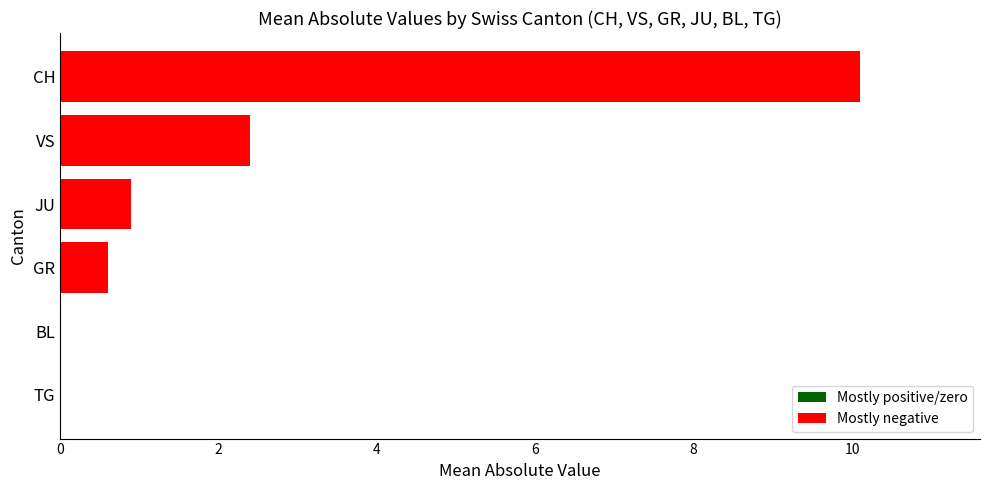

What is the sum of the values at VS and BL?

2.4